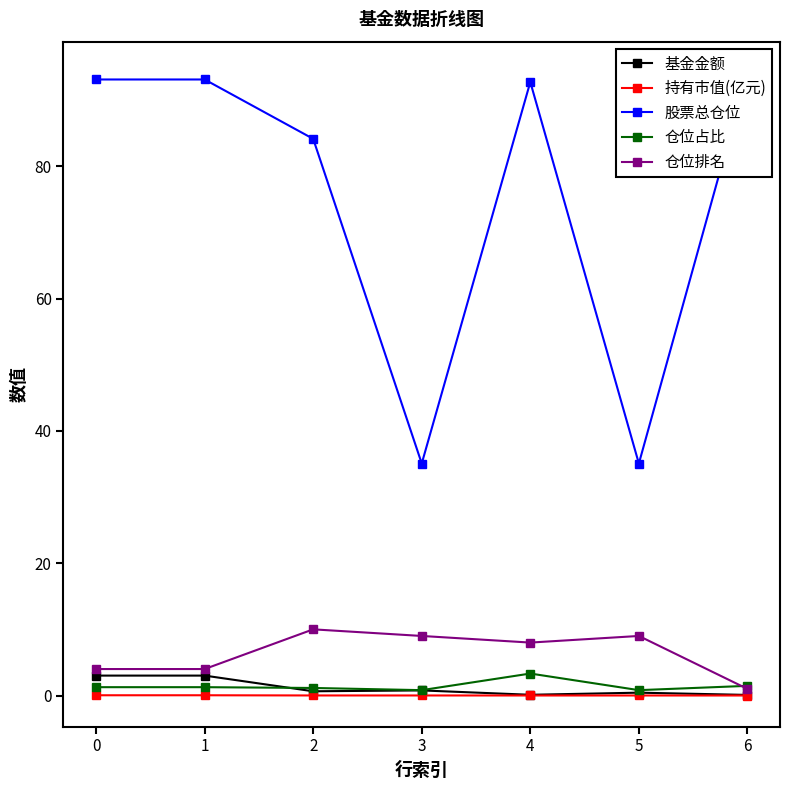

List the series in order of their peak value, highest first.

股票总仓位, 仓位排名, 仓位占比, 基金金额, 持有市值(亿元)